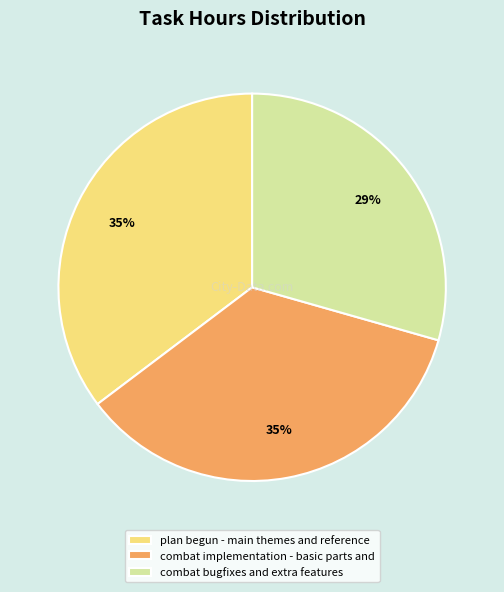

The combat bugfixes and extra features slice represents 22% of the pie. True or false?

False